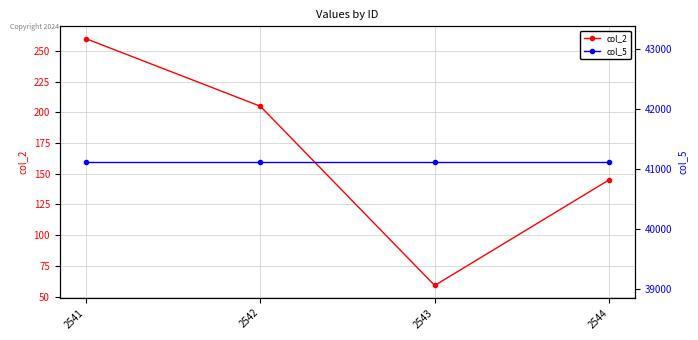

Between 2542 and 2543, which series saw the biggest shift?

col_2